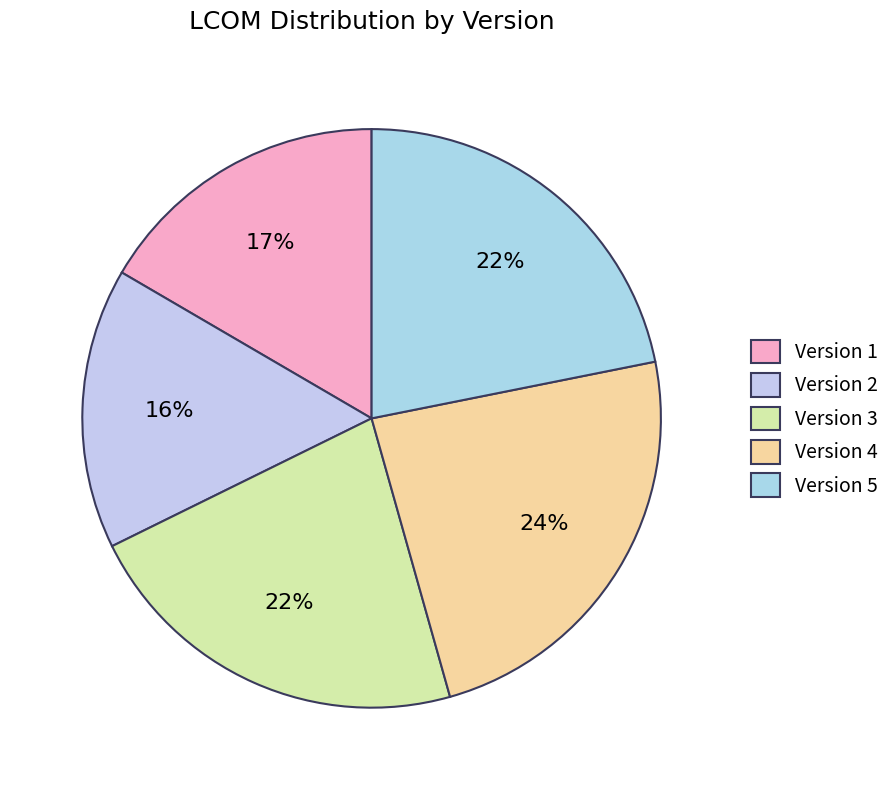

How many slices are in this pie chart?

5